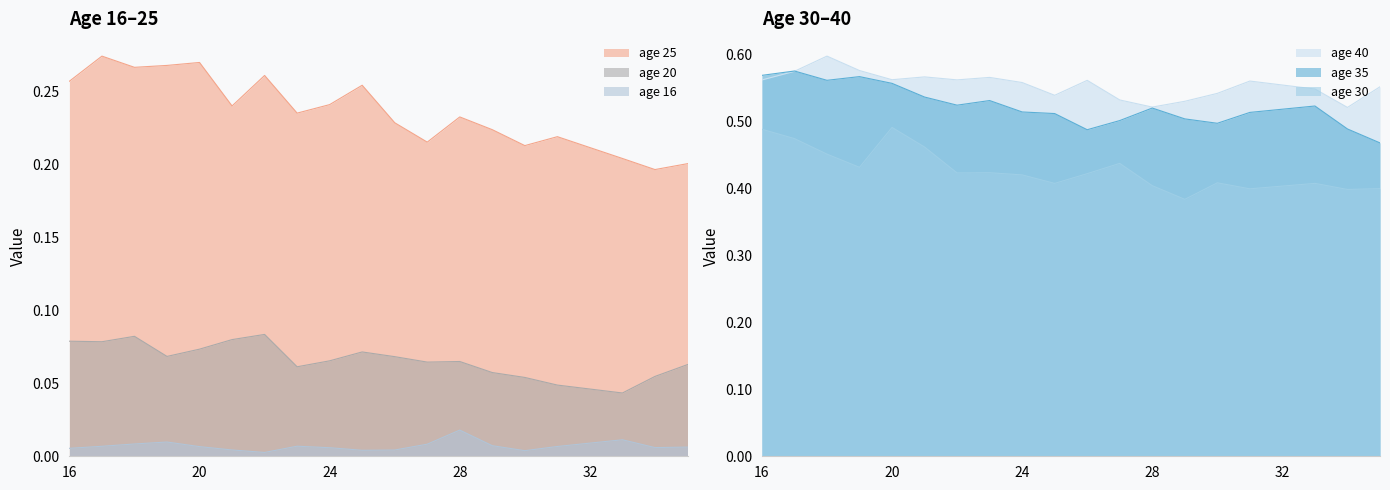

Which series changed the most between 21 and 35?

35